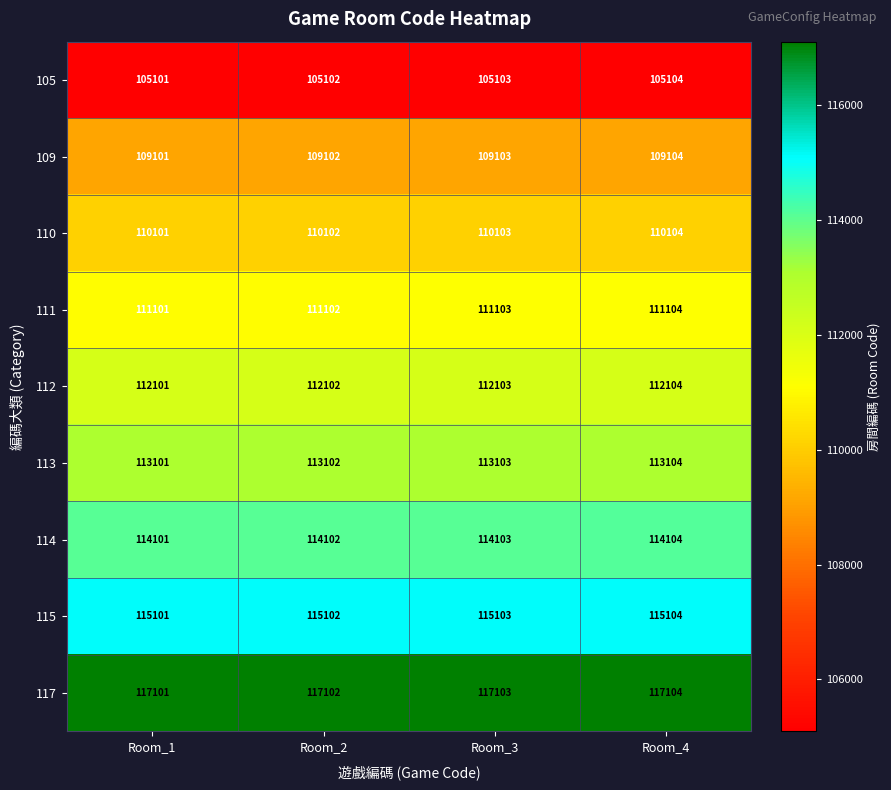

What is the minimum value for 117?

117101